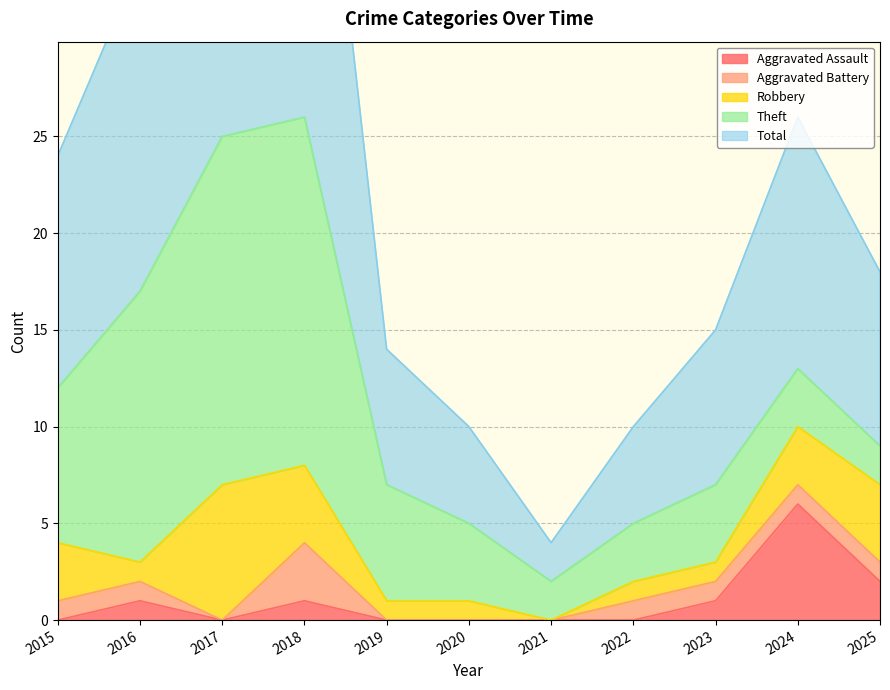

Which label corresponds to the largest value in the chart?

2017